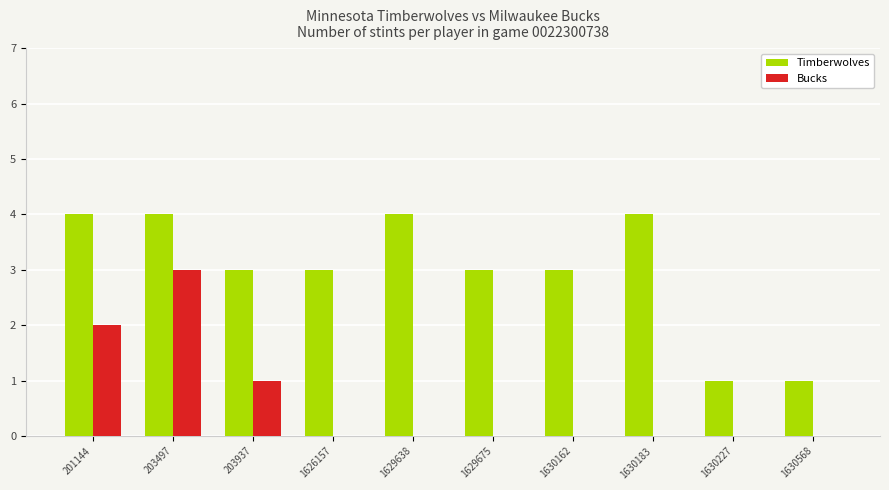

Where is Bucks nearest to the value 1?

203937